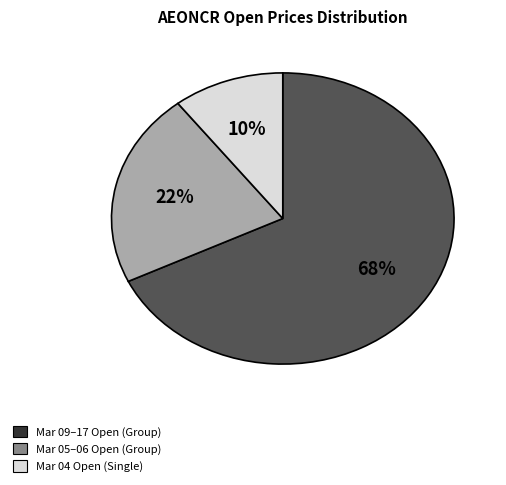

To the nearest percent, what is the average slice percentage?

33%